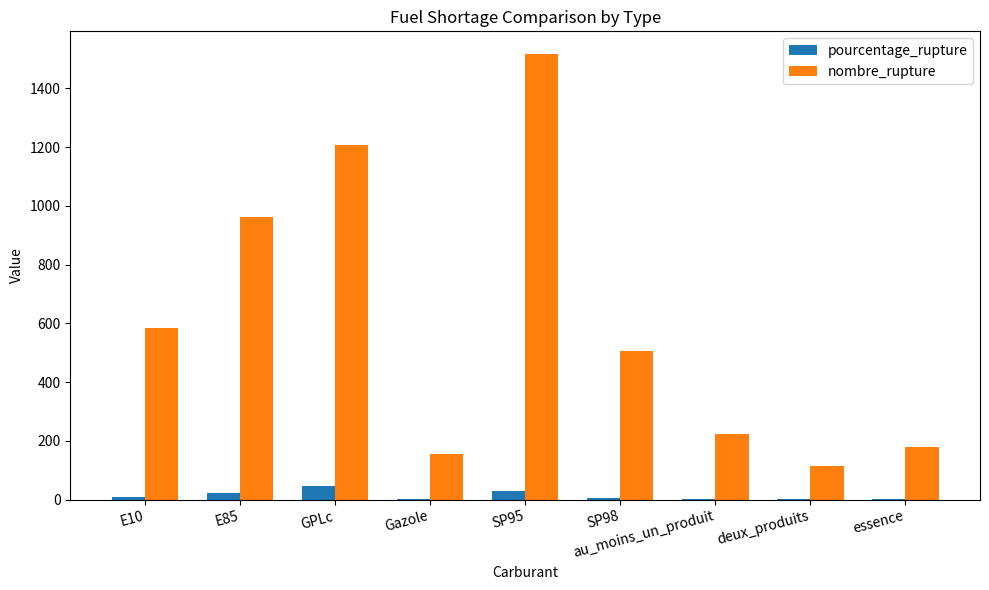

The pourcentage_rupture series shows 5.9 at SP98. True or false?

True